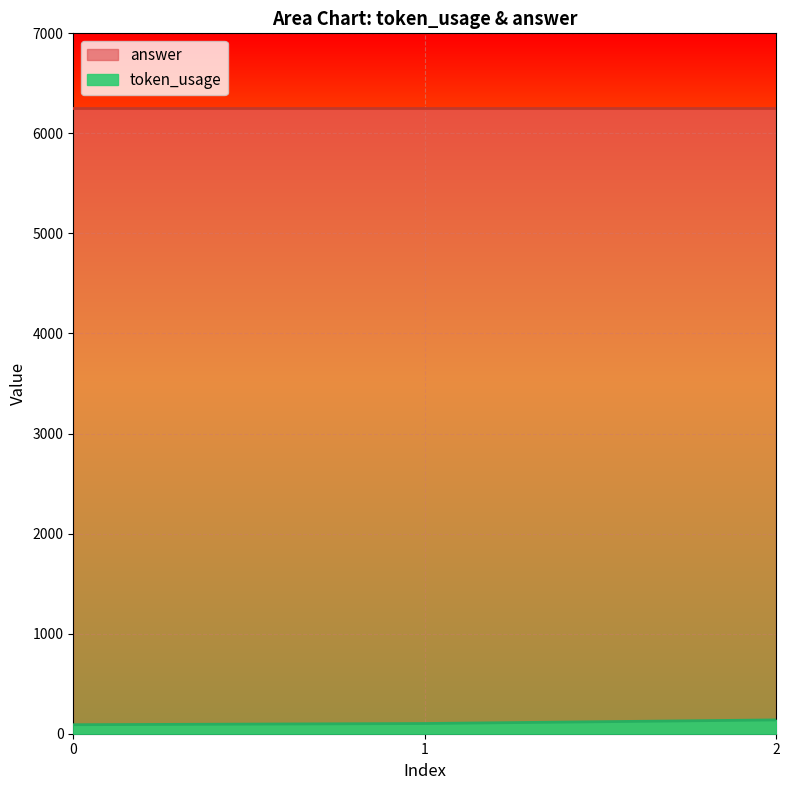

Between 0 and 1, which is larger?

1